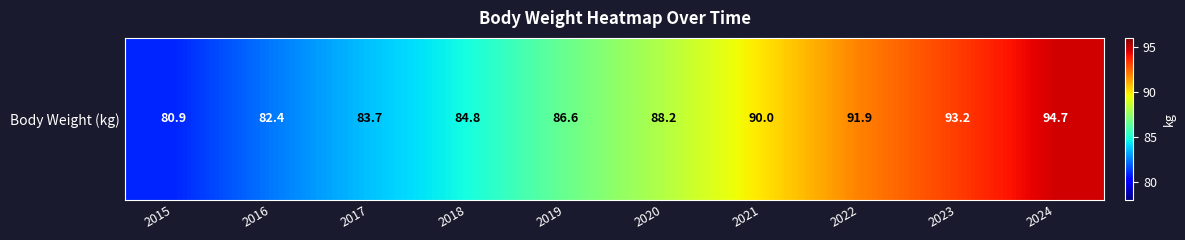

What is the change in value from 2019 to 2024?

+8.1